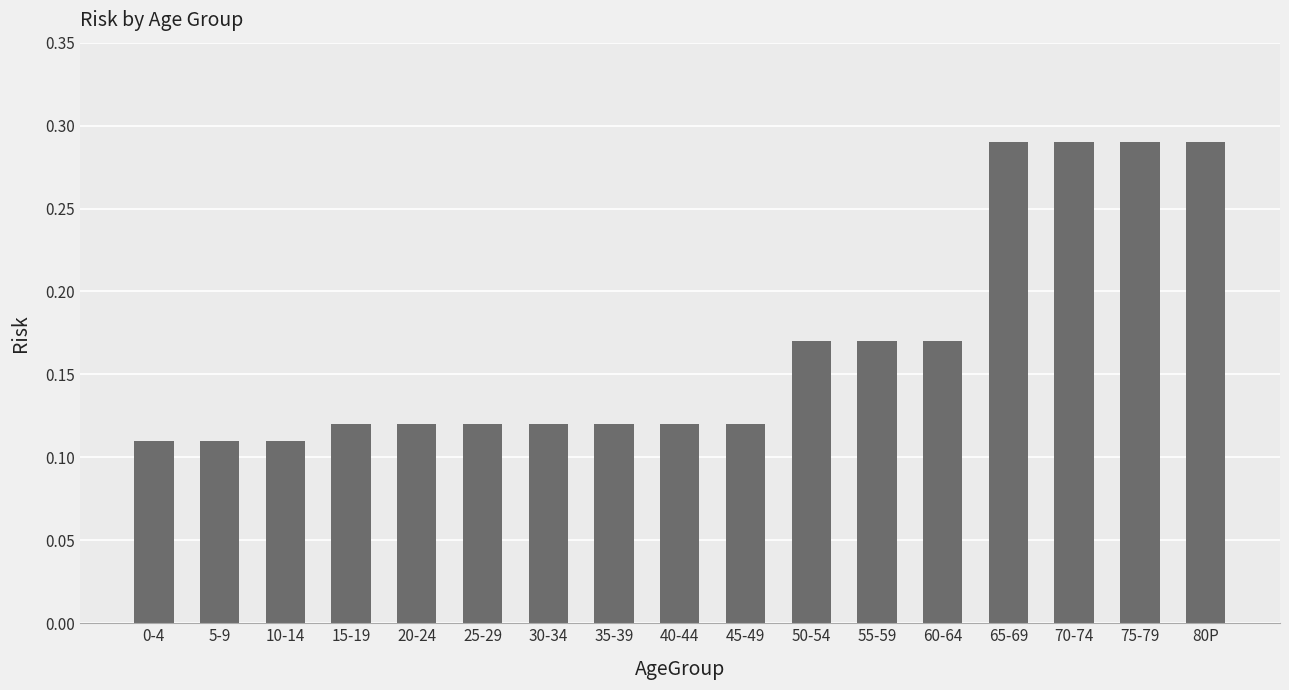

The chart shows a value of 0.2 at 5-9. True or false?

False